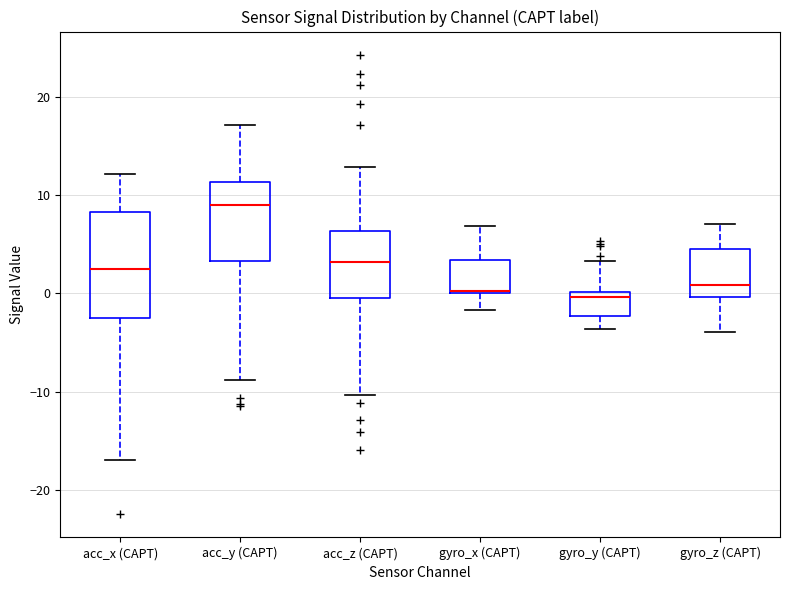

Reading left to right, read every box against the y-axis: the position of its median line, the range the box covers, and the ends of its whiskers. The values are not printed on the chart, so give them approximately, as read against the axis.

acc_x (CAPT): median 3, box -2 to 8, whiskers -17 to 12
acc_y (CAPT): median 9, box 3 to 11, whiskers -9 to 17
acc_z (CAPT): median 3, box -1 to 6, whiskers -10 to 13
gyro_x (CAPT): median 0 (drawn on the box's lower edge), box 0 to 3, whiskers -2 to 7
gyro_y (CAPT): median 0 (just below the box's upper edge), box -2 to 0, whiskers -4 to 3
gyro_z (CAPT): median 1, box 0 to 5, whiskers -4 to 7